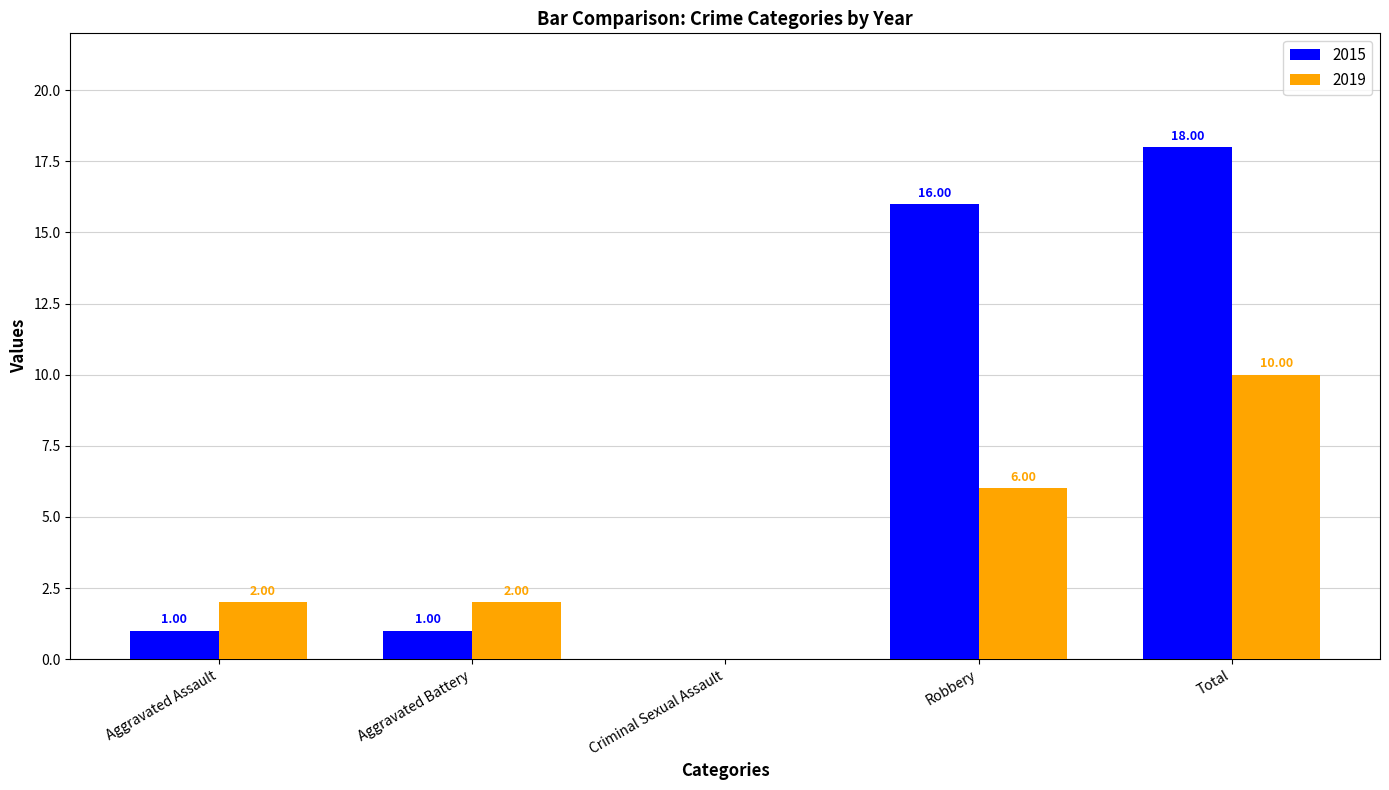

True or false: 2015 has a value of 18 at Total.

True